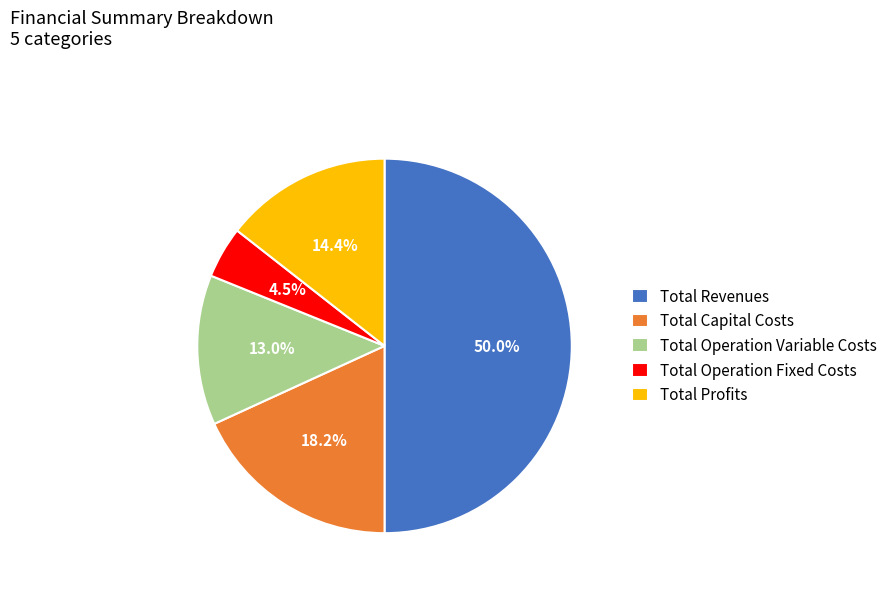

True or false: Total Operation Fixed Costs accounts for 13% of the total.

False